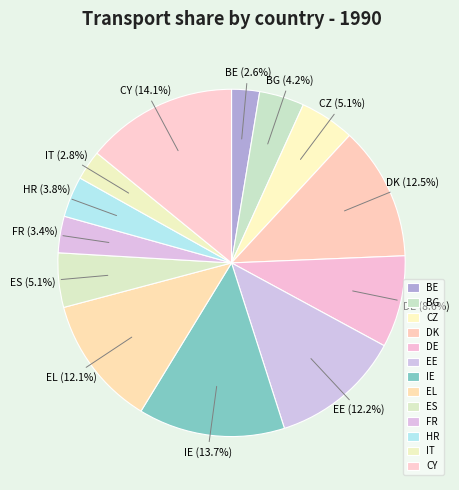

What is the total percentage of CZ and EL?

17.2%